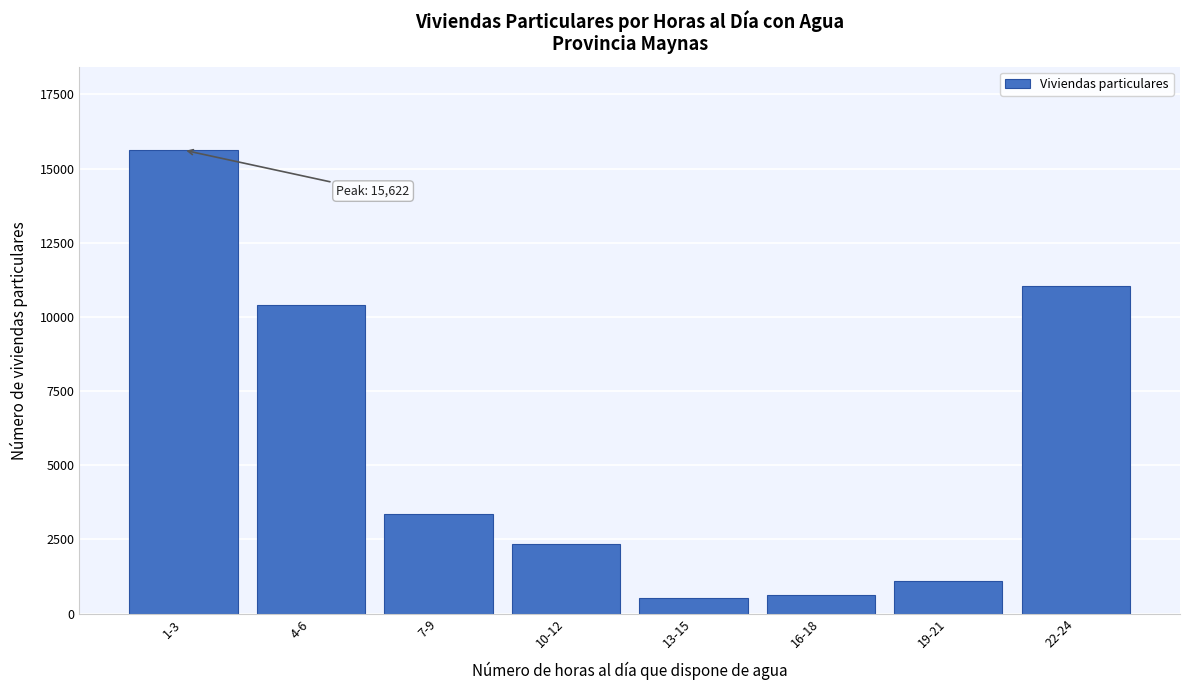

Reading left to right, what are all the values shown in this chart?

15622	10405	3368	2333	526	626	1105	11034